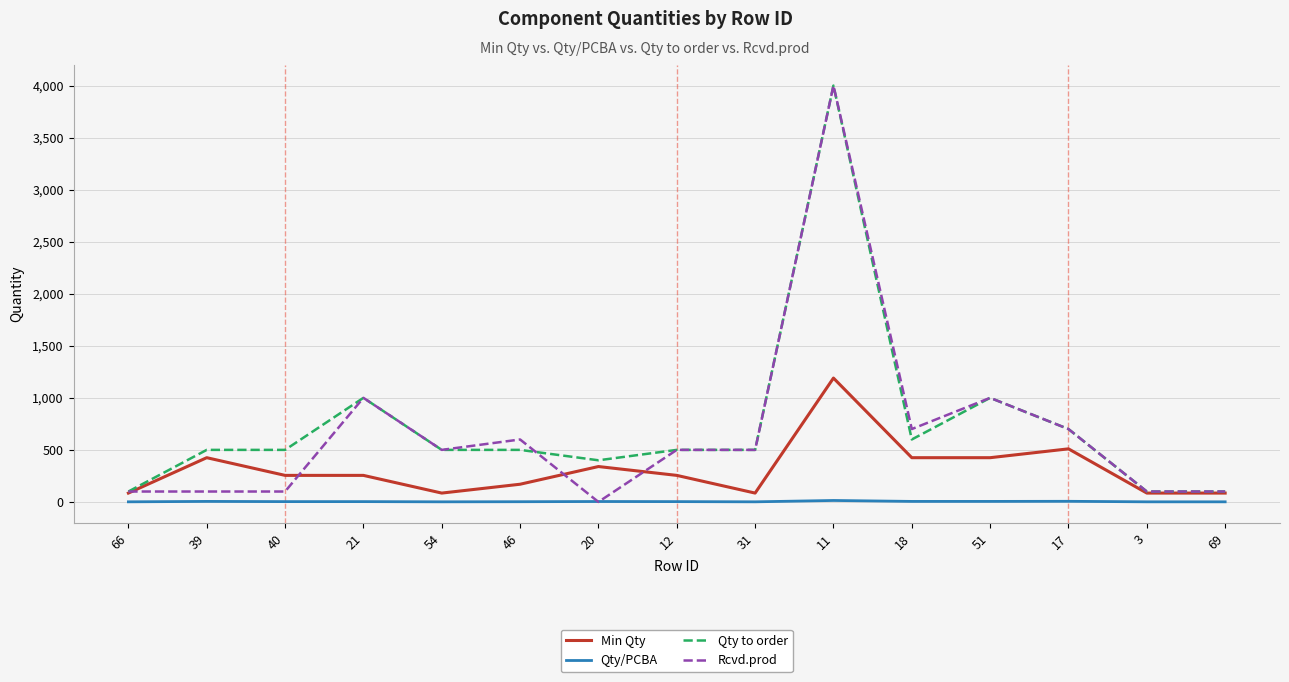

The value of Rcvd.prod at 20 is 0. True or false?

True